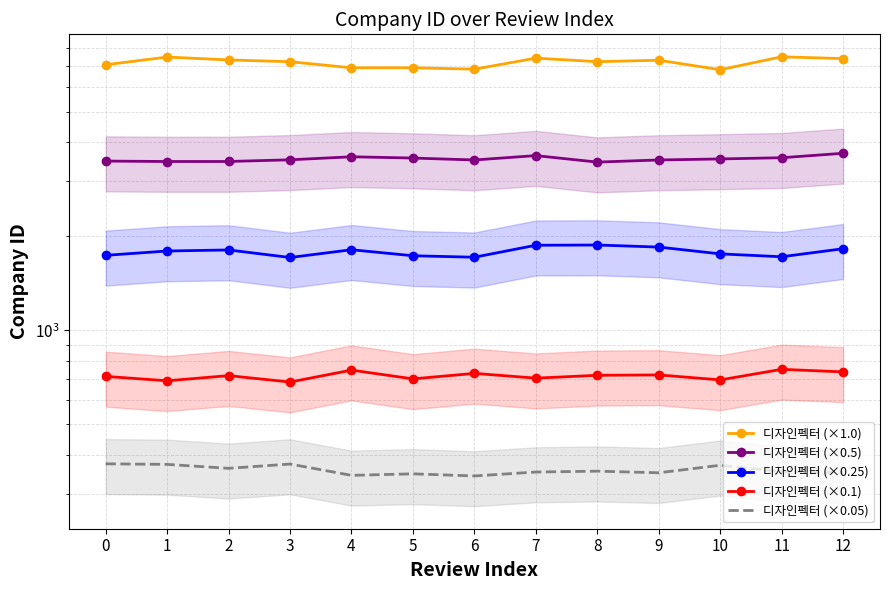

What is the difference between the maximum and minimum values in the 디자인펙터 (×0.5) series?

231.4